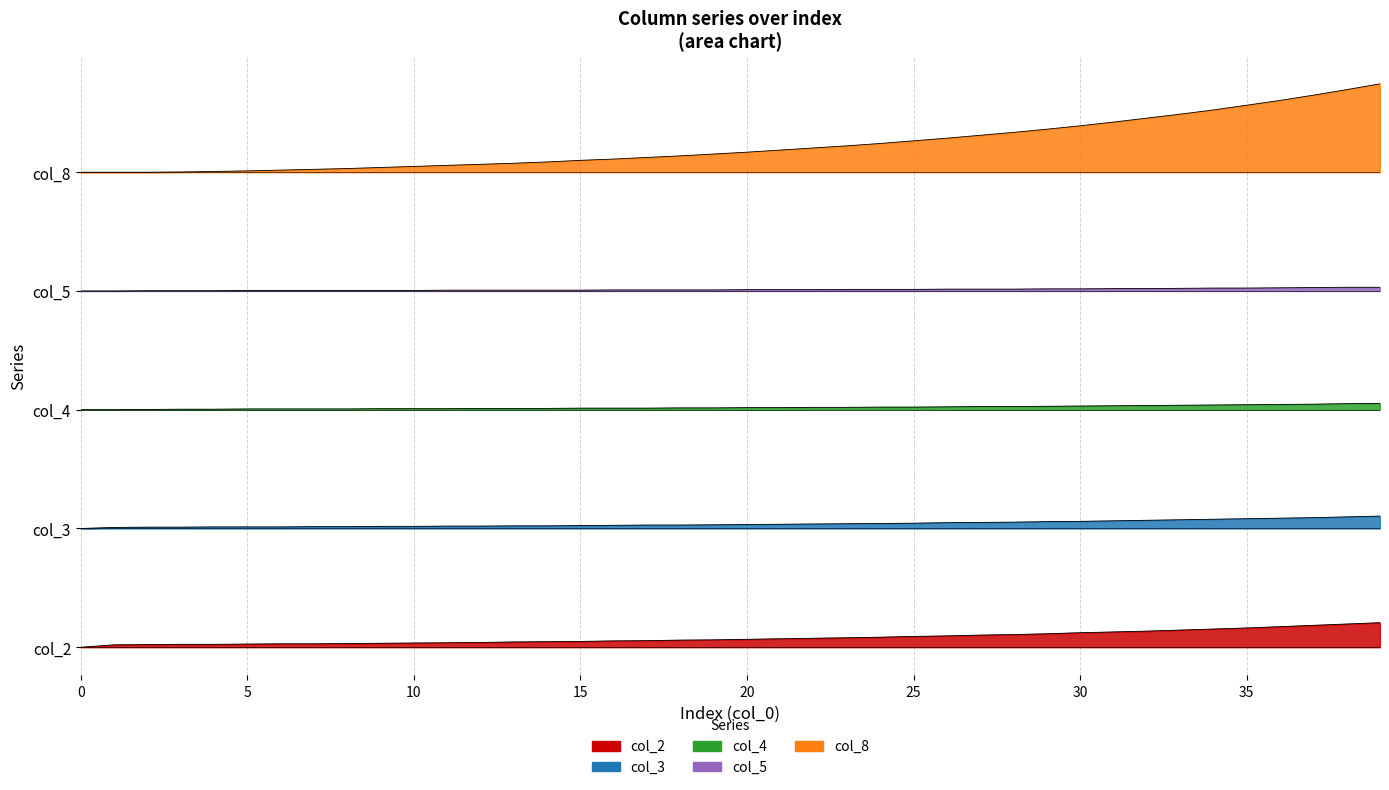

Which category has the highest value in the col_4 series?

39